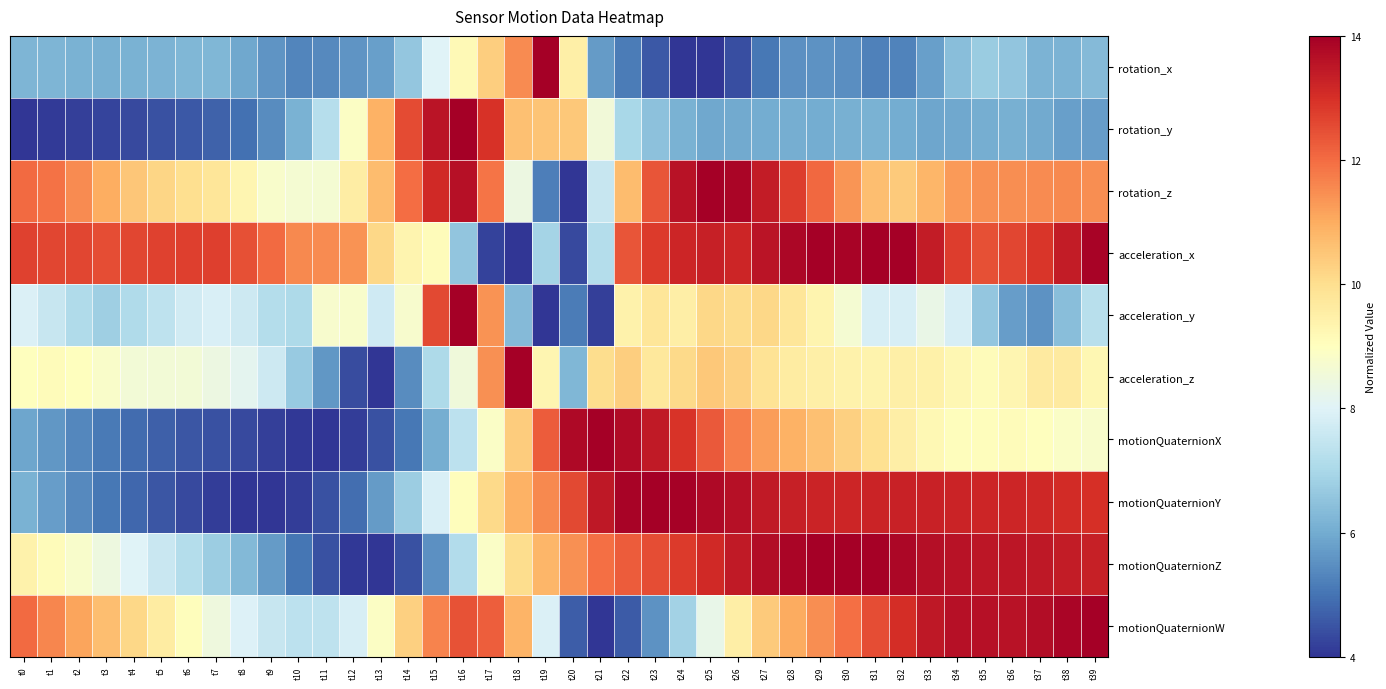

List the series in order of their peak value, highest first.

rotation_x, rotation_y, rotation_z, acceleration_x, acceleration_y, acceleration_z, motionQuaternionX, motionQuaternionY, motionQuaternionZ, motionQuaternionW